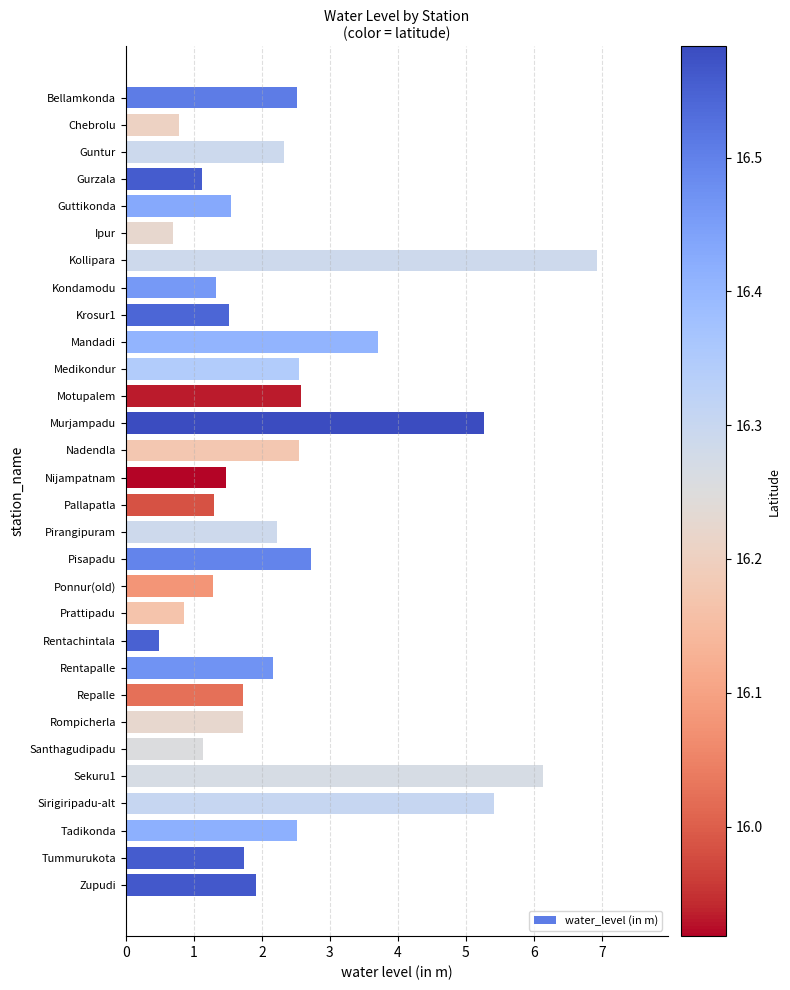

What is the approximate value at Bellamkonda?

2.5